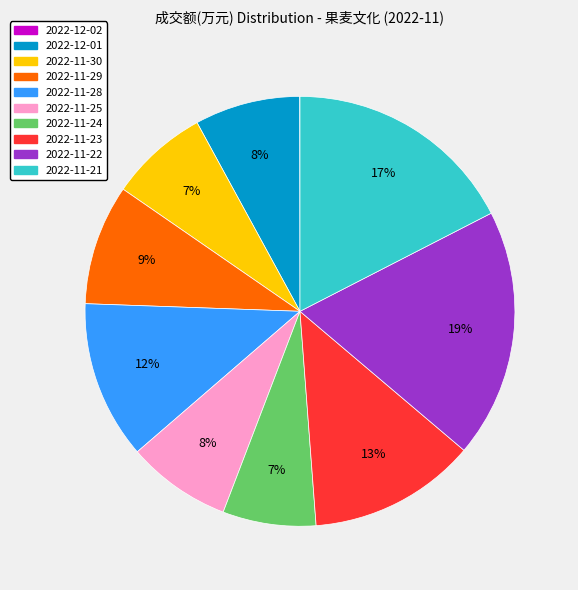

Is it true that 2022-11-28 is 1% of the pie?

False